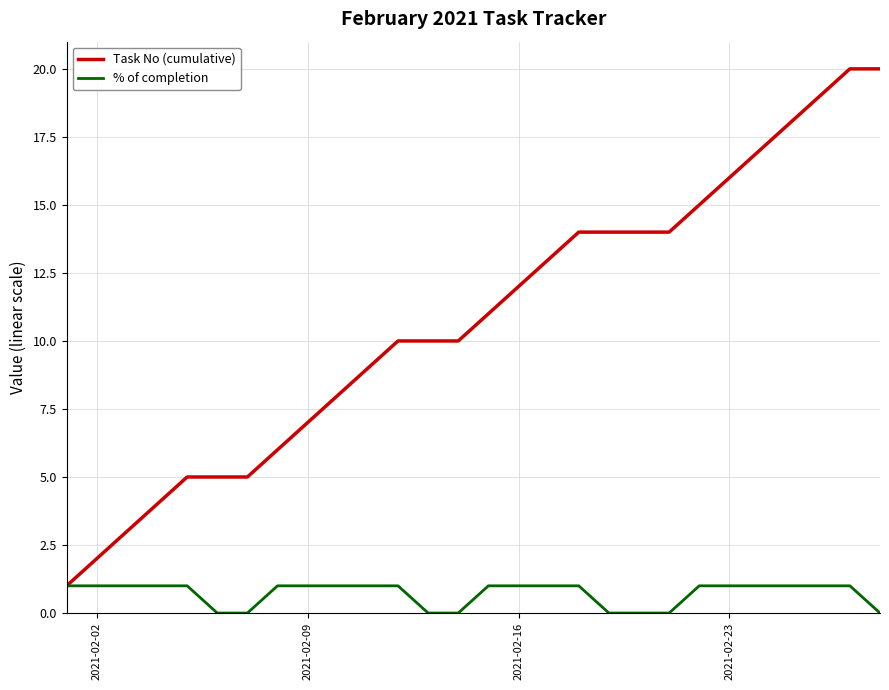

What is the maximum value shown in the chart?

20